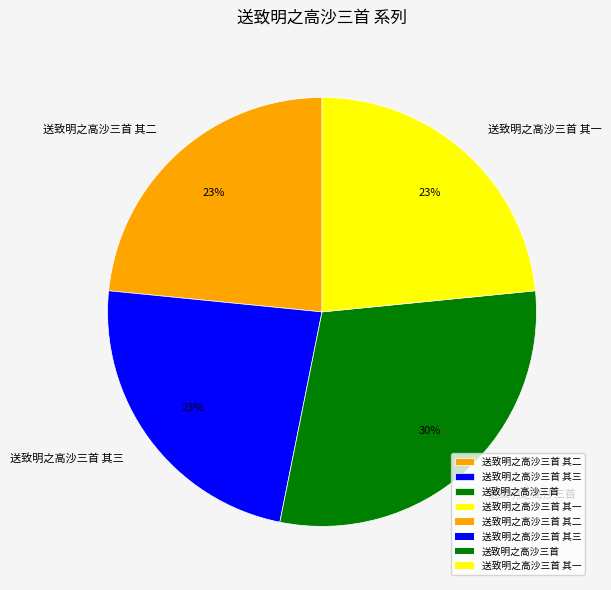

The 送致明之高沙三首 其一 slice represents 10% of the pie. True or false?

False